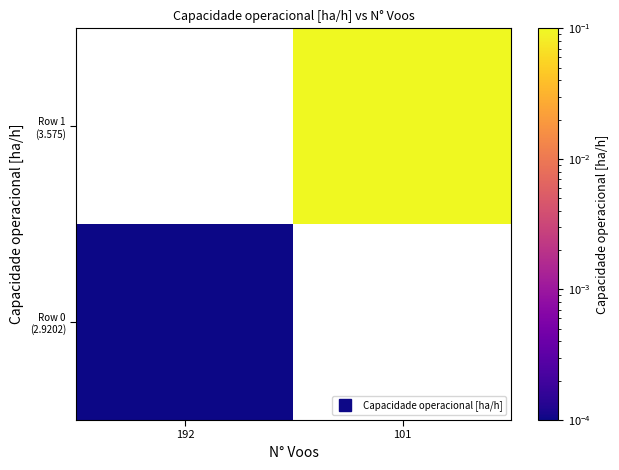

At how many categories does at least one series exceed 0?

2